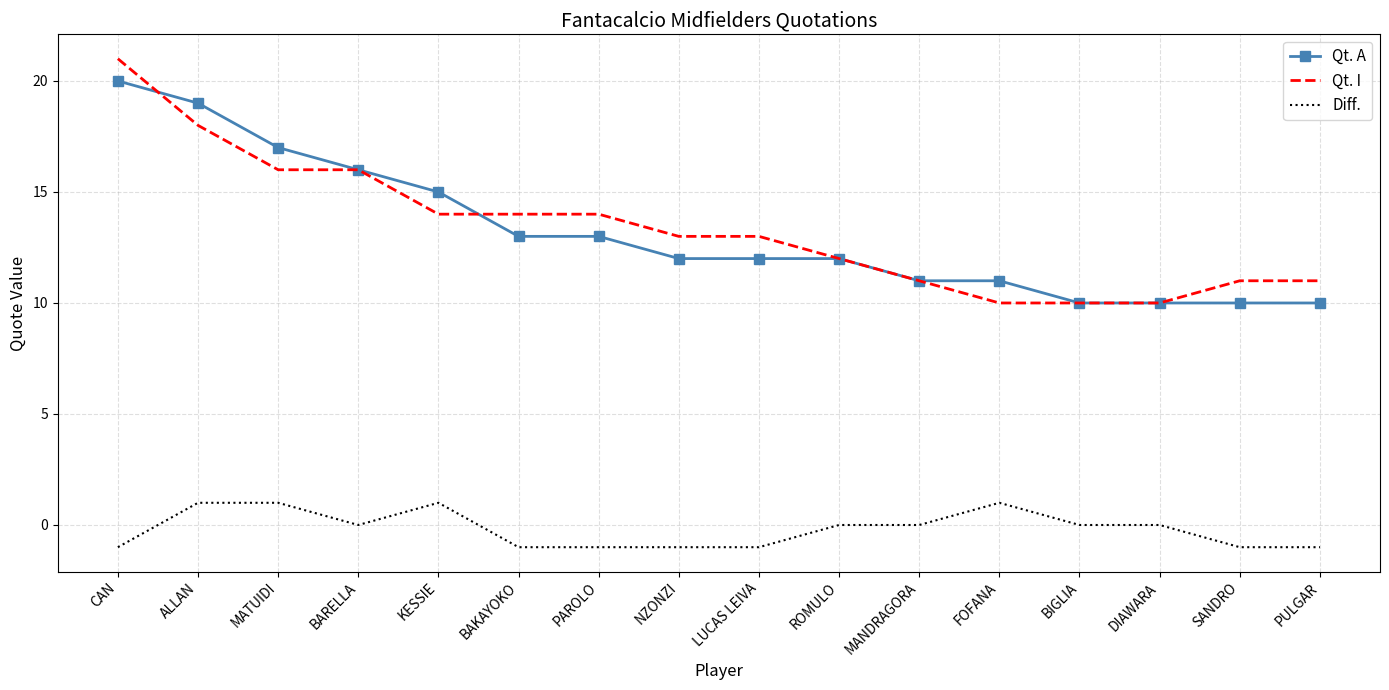

What position from the right is DIAWARA?

3